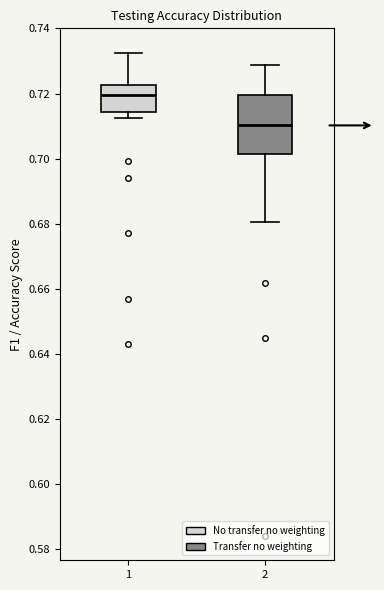

Reading left to right, transcribe this box plot: for each box, give where its median line is, the range the box spans, and where its two whiskers end, as read against the y-axis. The values are not printed on the chart, so give them approximately, as read against the axis.

1: median 0.720, box 0.714 to 0.722, whiskers 0.712 to 0.732
2: median 0.710, box 0.702 to 0.720, whiskers 0.680 to 0.728